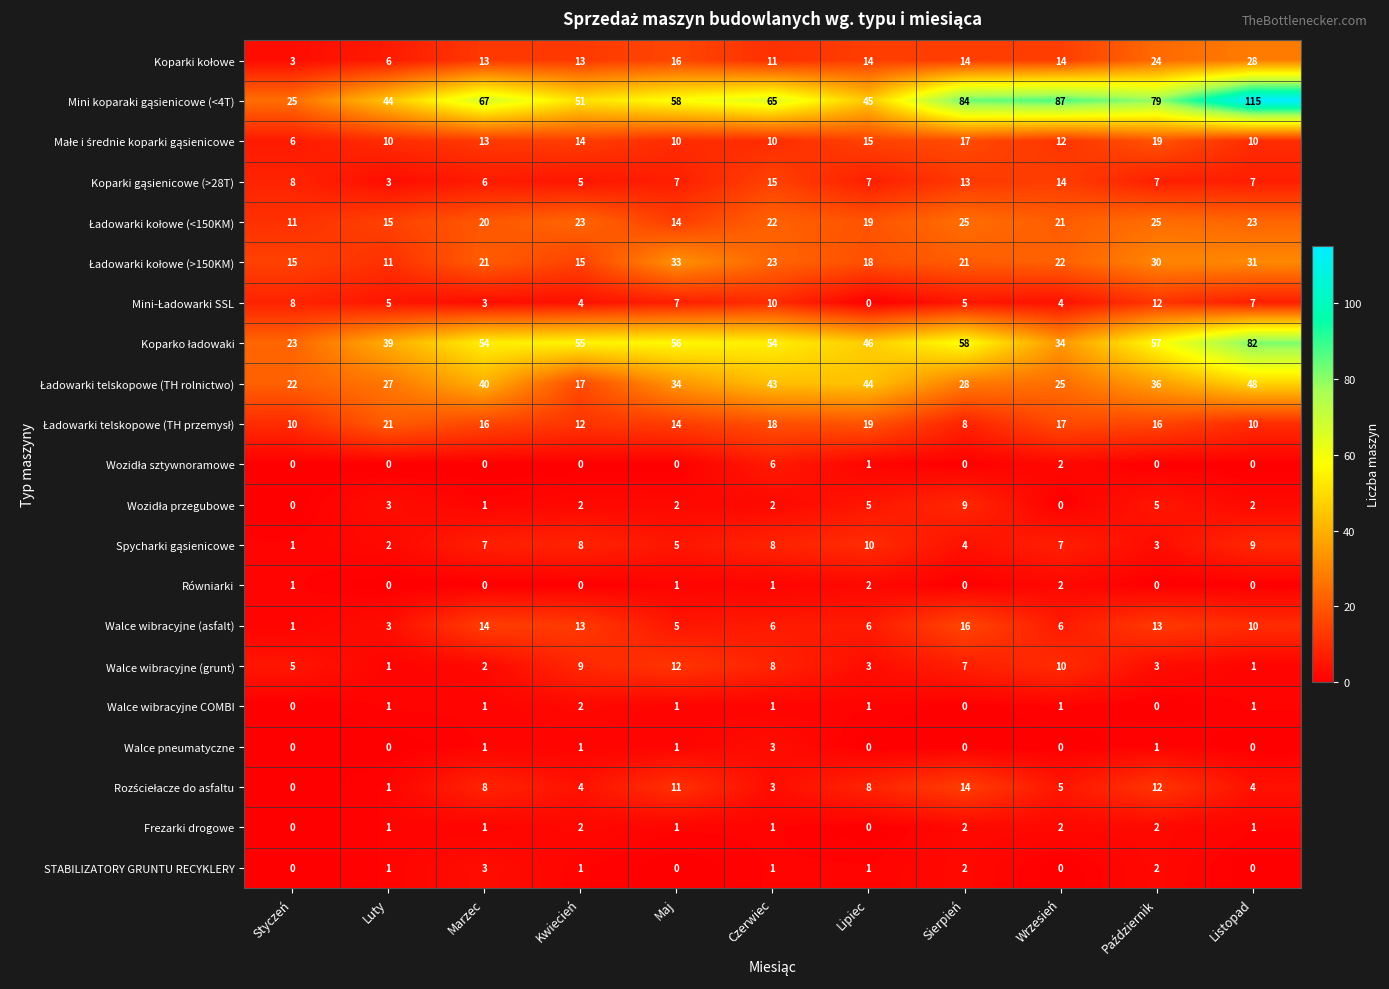

What is the spread (max minus min) of values at Lipiec?

46